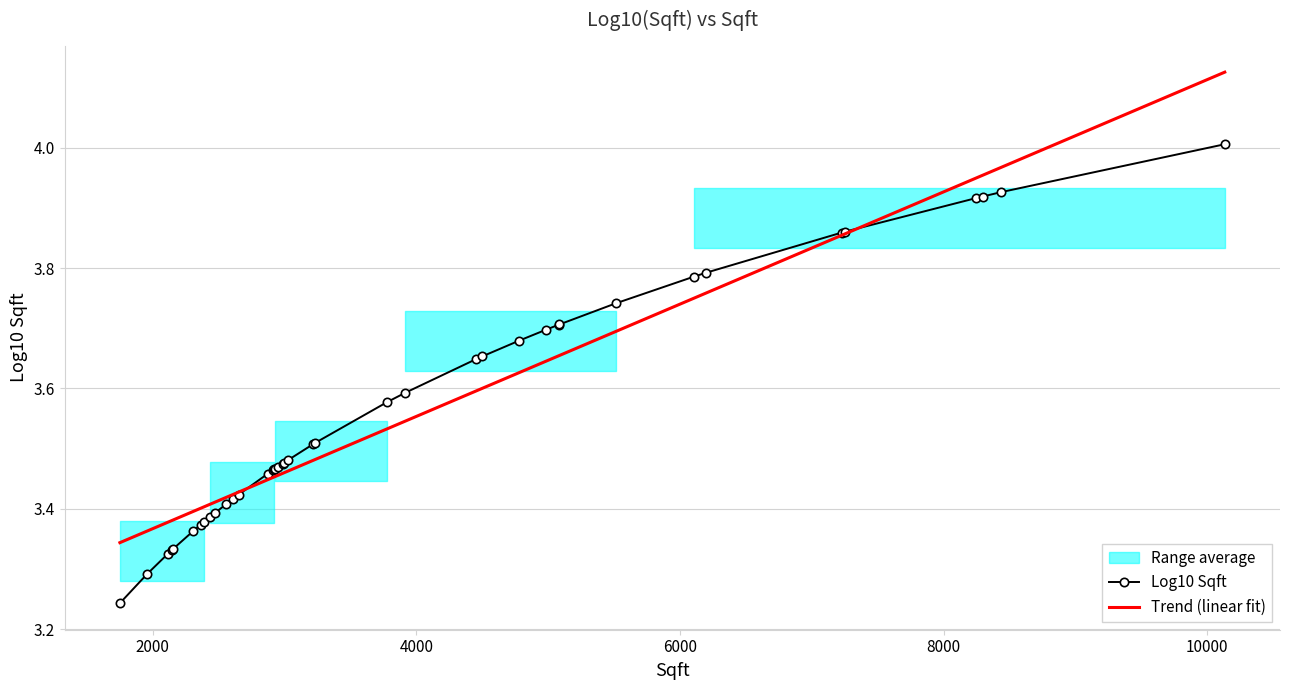

Rank the categories by value from highest to lowest.

26, 16, 9, 7, 34, 33, 0, 17, 36, 14, 13, 31, 2, 19, 32, 15, 37, 6, 8, 12, 38, 3, 4, 35, 24, 1, 5, 11, 22, 25, 23, 21, 39, 20, 10, 18, 28, 30, 29, 27